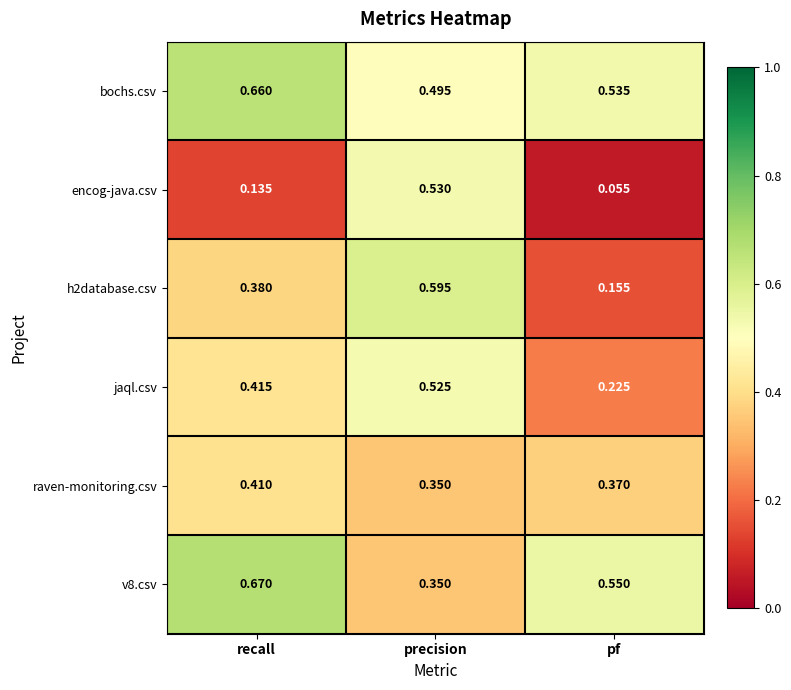

At which category is the sum across all series the highest?

precision